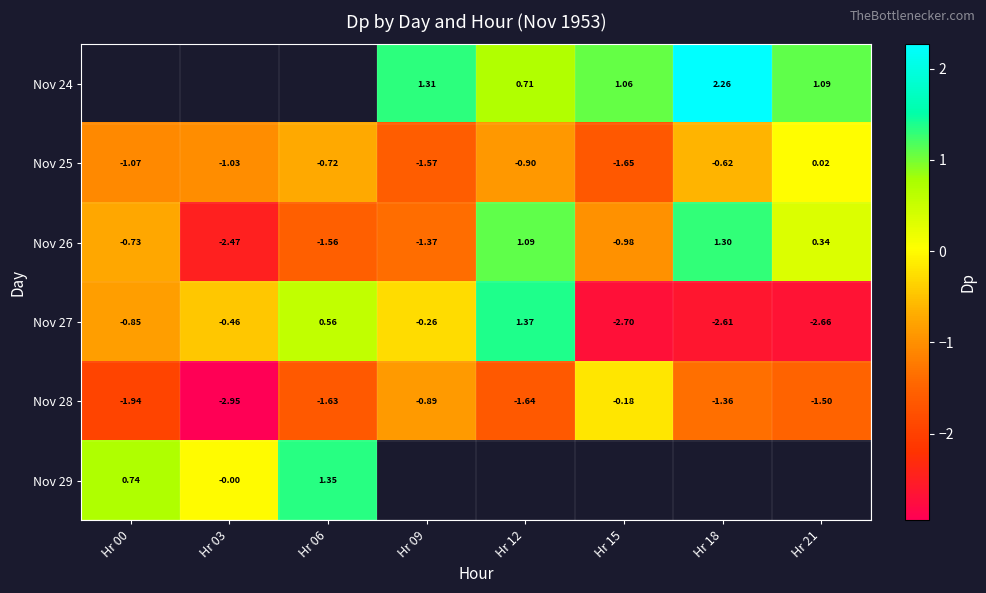

Is the value of Nov 27 at Hr 15 greater than the value of Nov 24 at Hr 09?

No